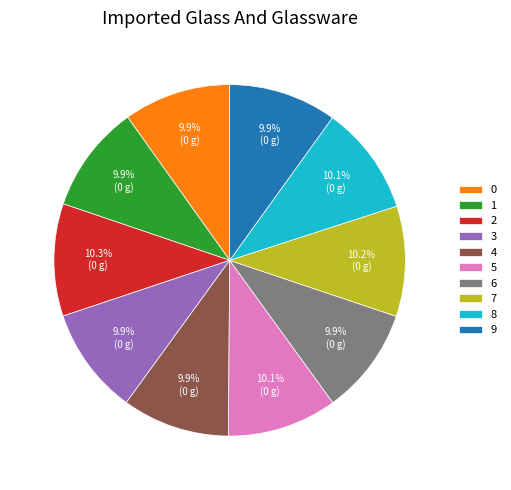

How many segments does this pie chart have?

10